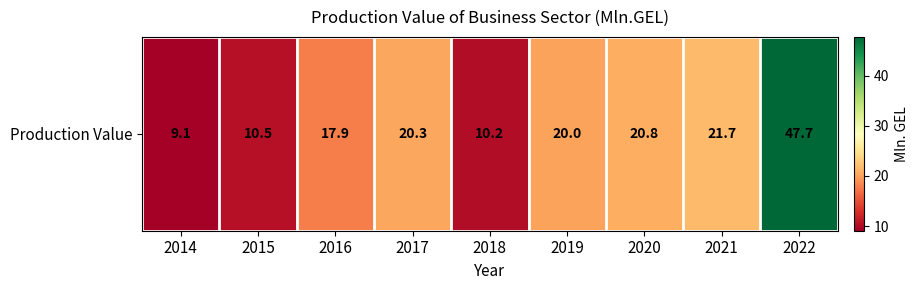

What is the difference between the maximum and minimum values?

38.6